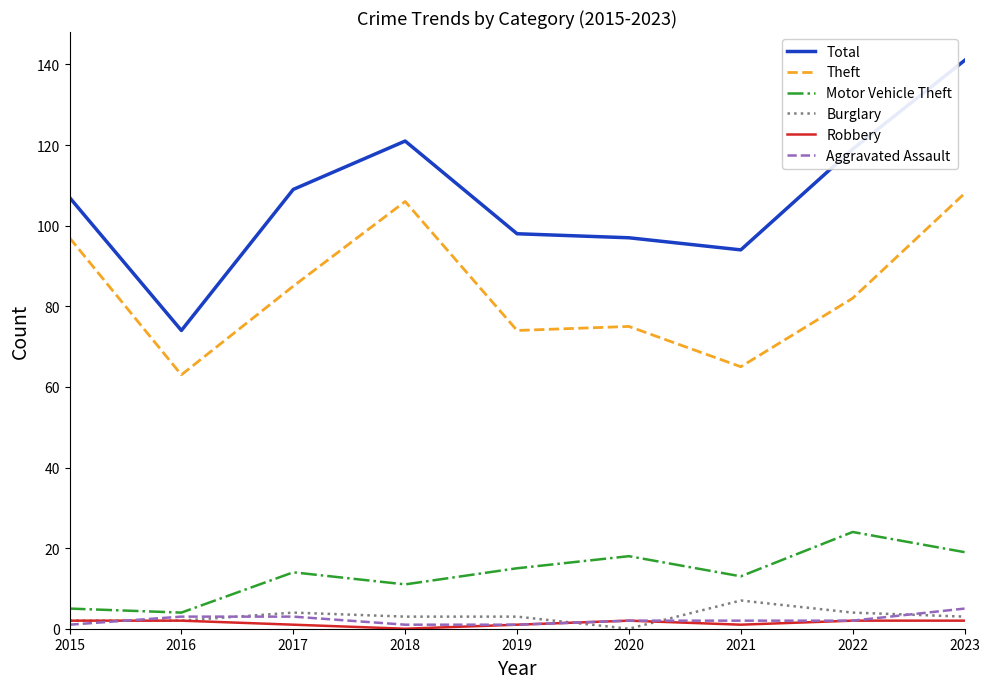

True or false: Total and Theft cross at least once.

False